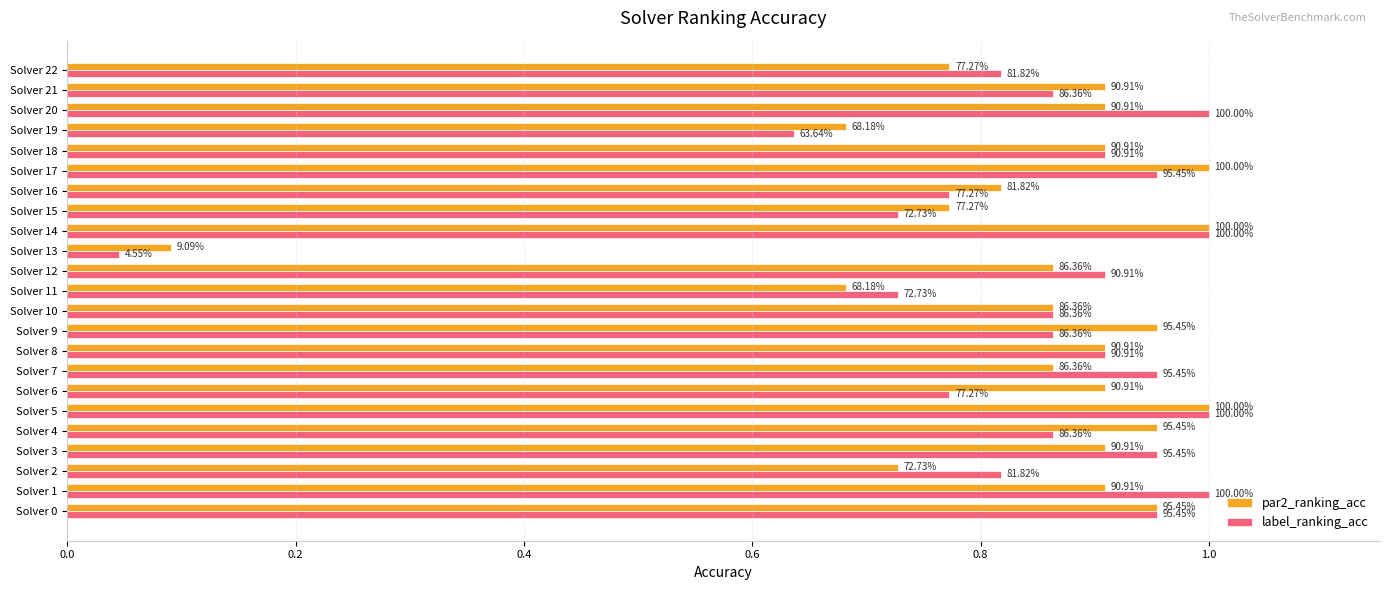

What are all the series names shown in the legend?

par2_ranking_acc, label_ranking_acc